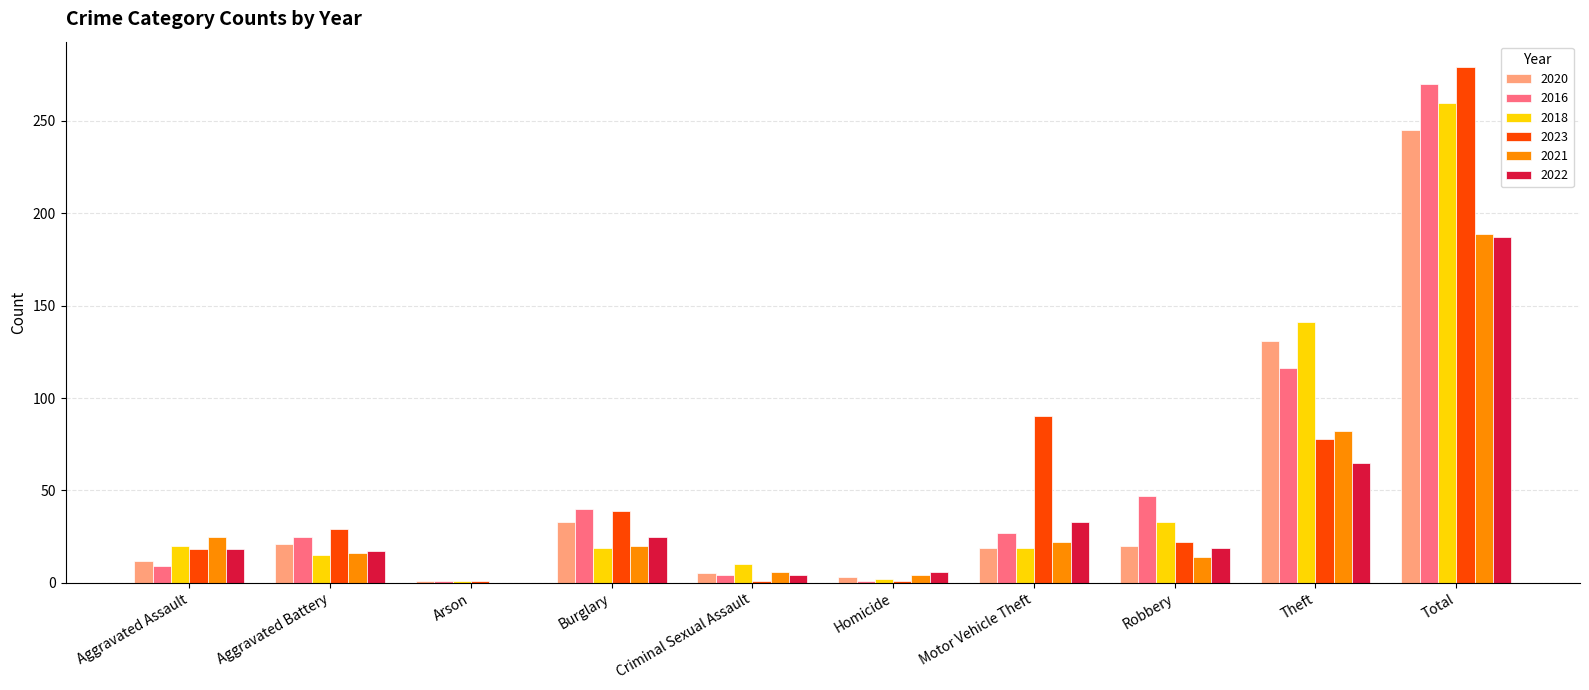

How many categories are shown in the chart?

10